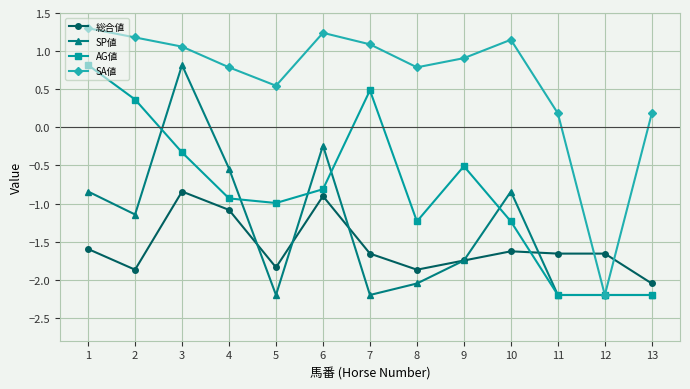

Where do 総合値 and SP値 first cross each other?

4 and 5